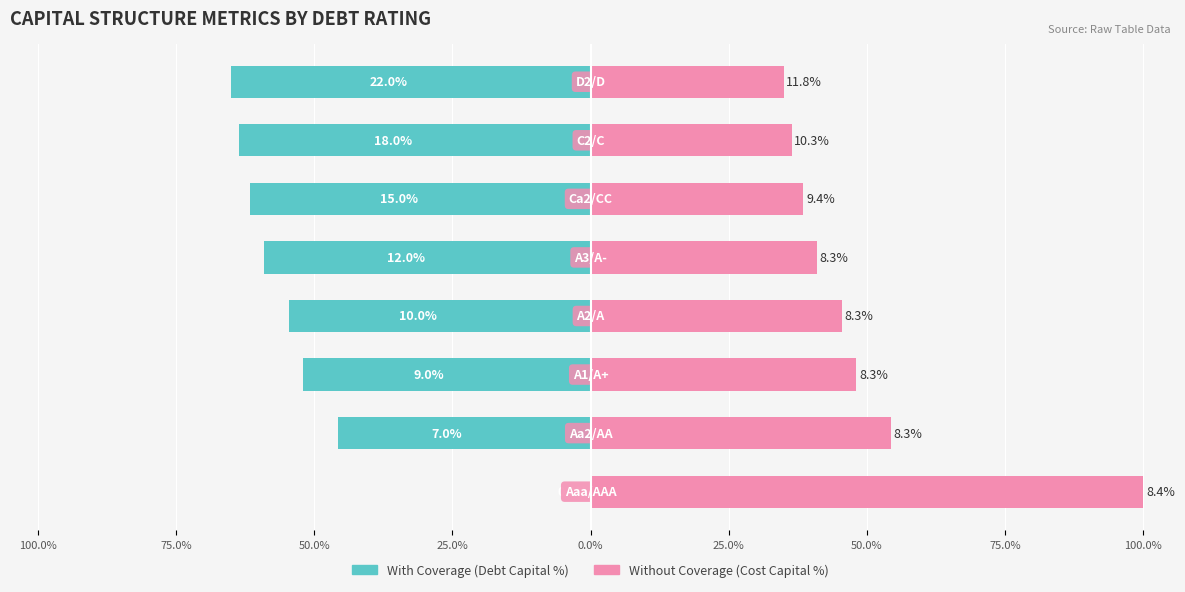

What is the difference between the highest and lowest values at 50.0%?

100.0